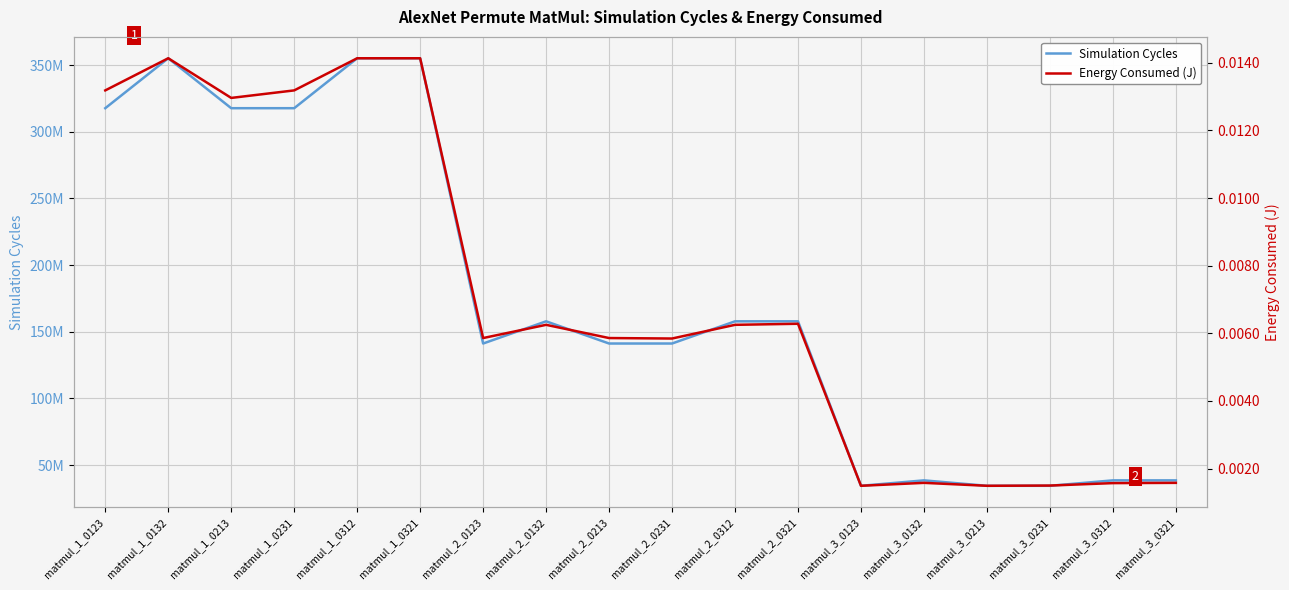

How many categories are shown in the chart?

18